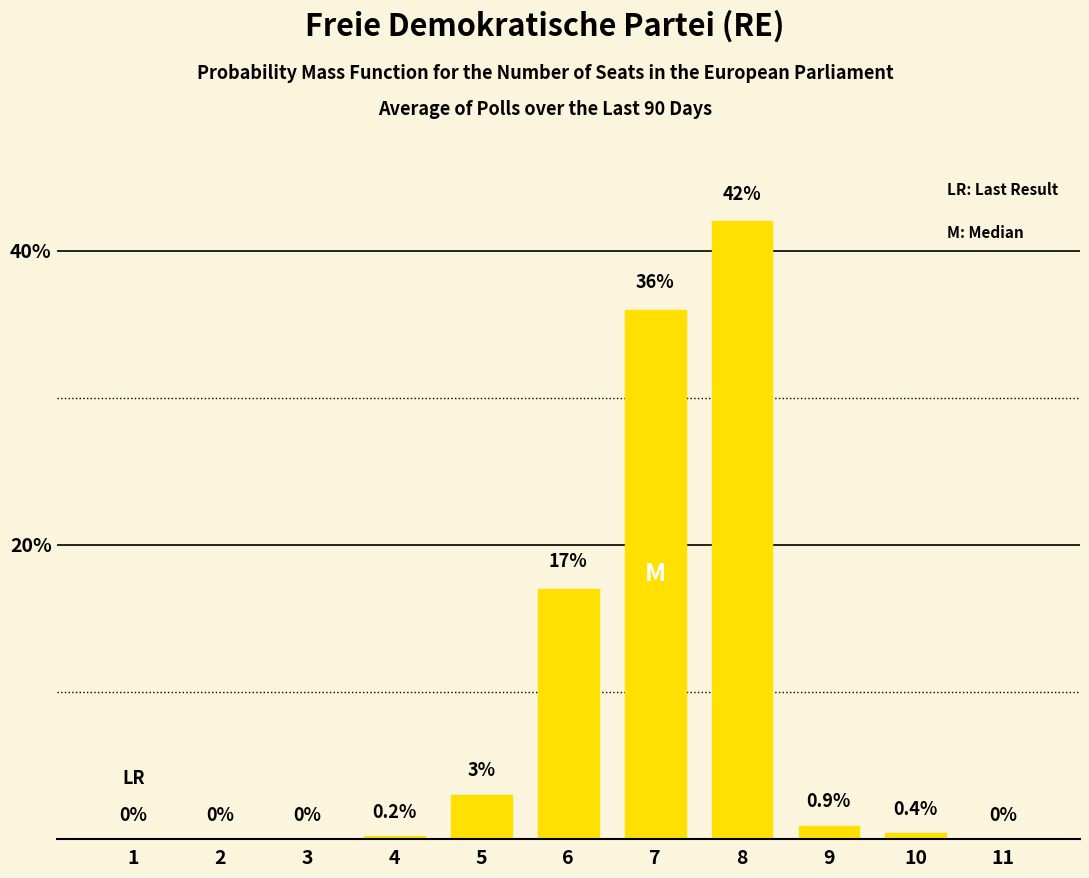

What is the sum of the values at 6 and 5?

20.0